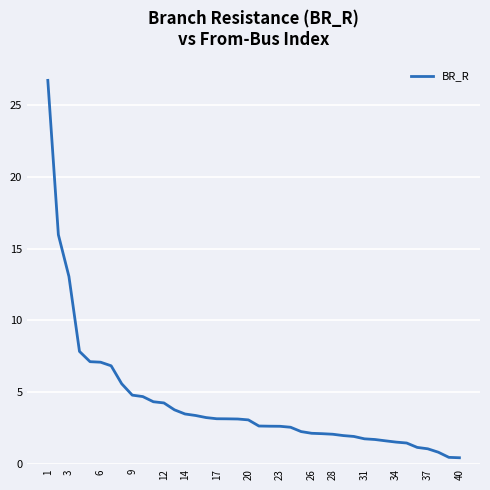

What is the maximum value shown in the chart?

26.7